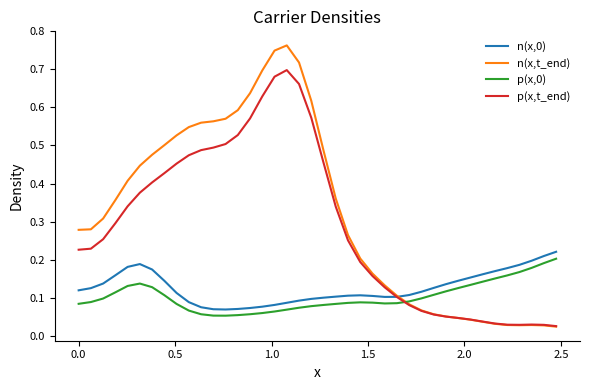

Which series has the largest total across all categories?

n(x,t_end)